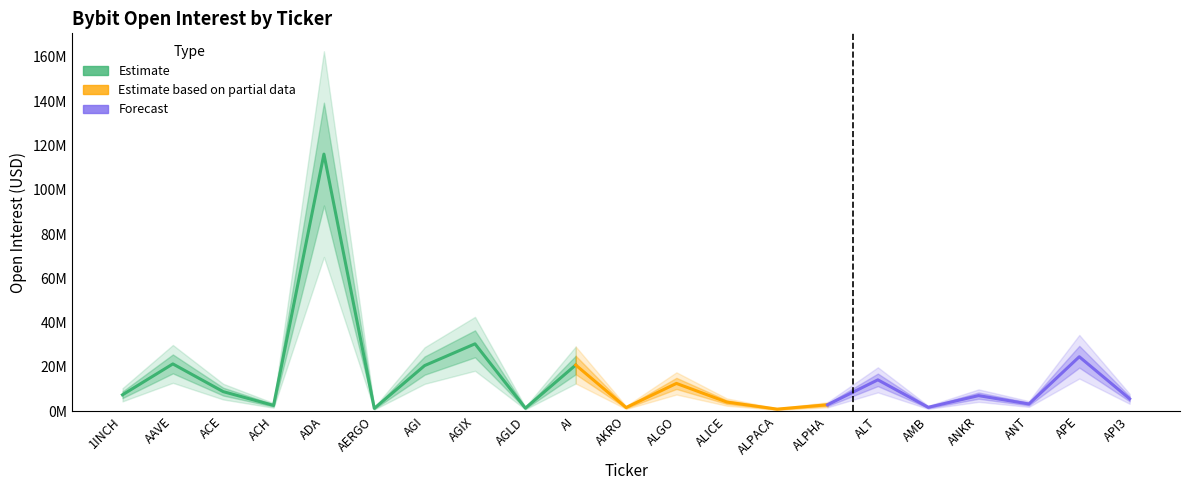

Which category has the lowest value across all series?

ALPACA